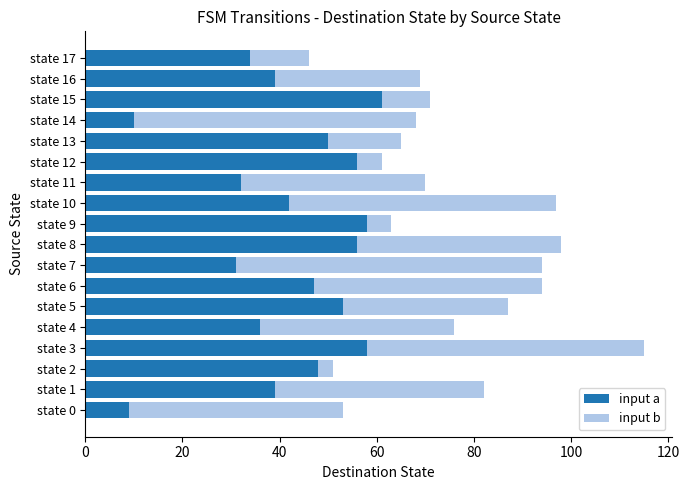

At which label does input a reach its peak?

state 15